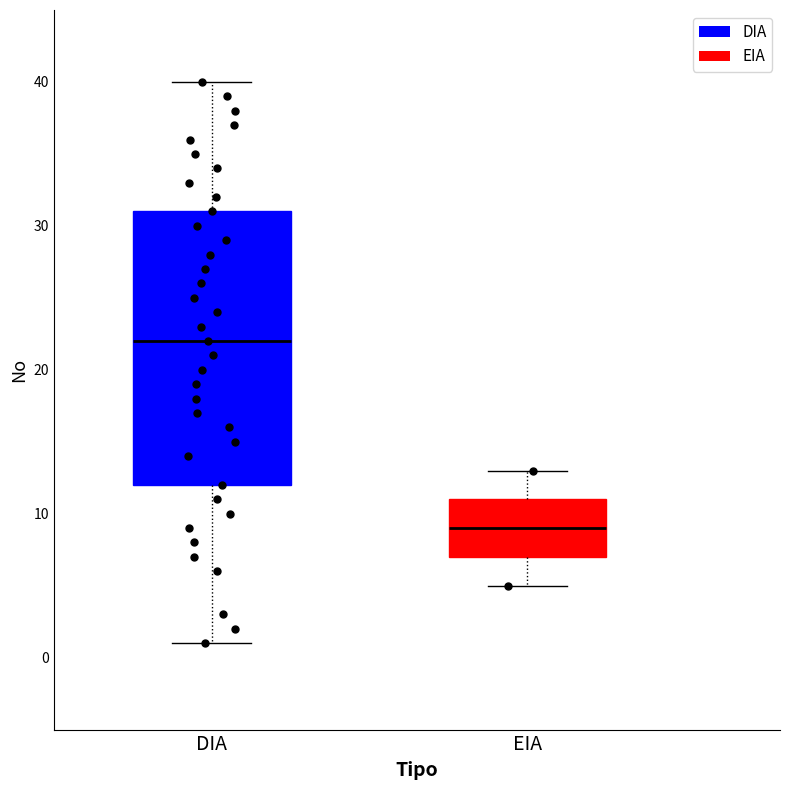

Which box is the tallest, from its lower edge to its upper edge?

DIA